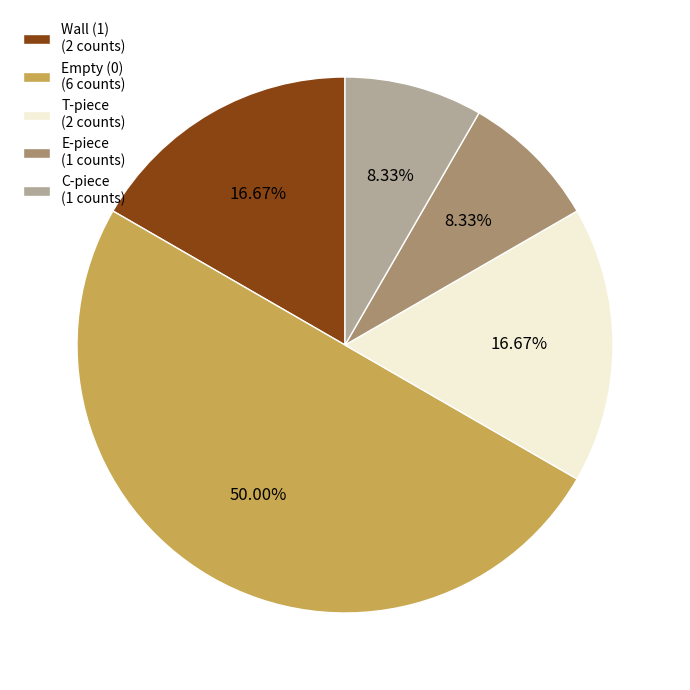

Which has a higher value, Empty (0) (6 counts) or C-piece (1 counts)?

Empty (0) (6 counts)